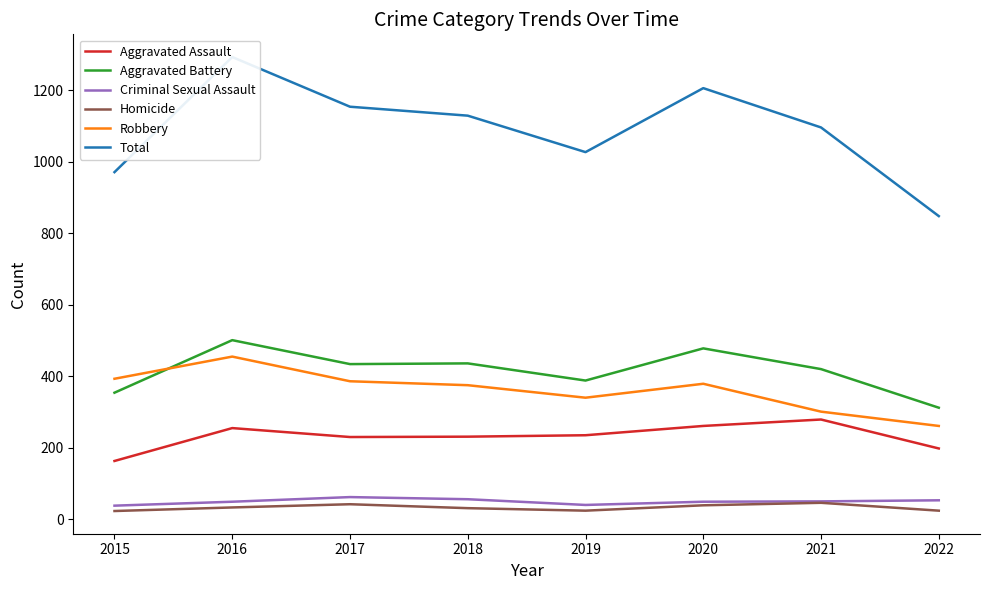

List the series in order of their peak value, lowest first.

Homicide, Criminal Sexual Assault, Aggravated Assault, Robbery, Aggravated Battery, Total